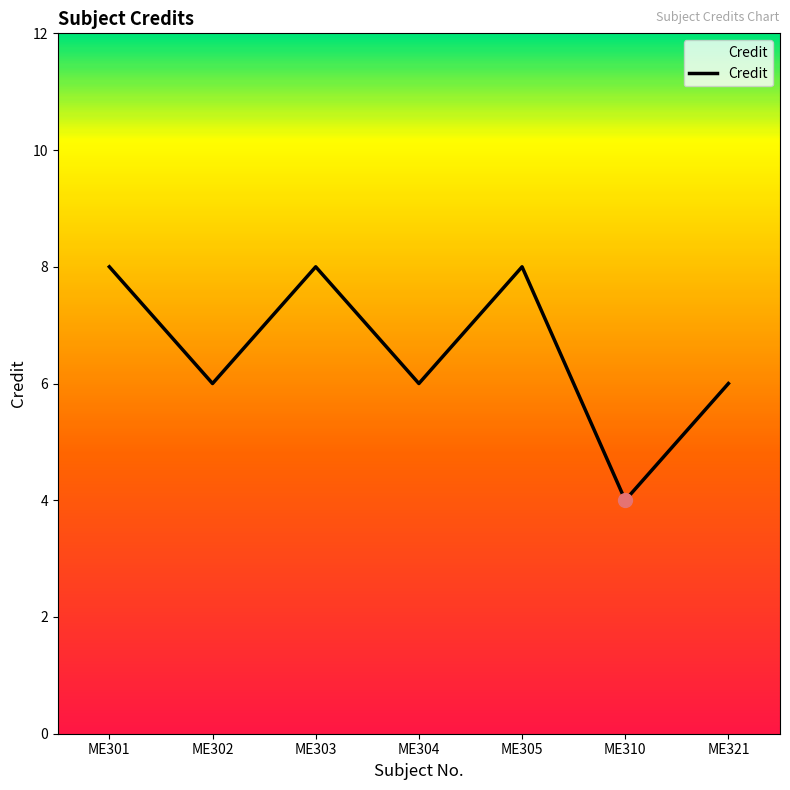

True or false: the data shows 11 at ME305.

False